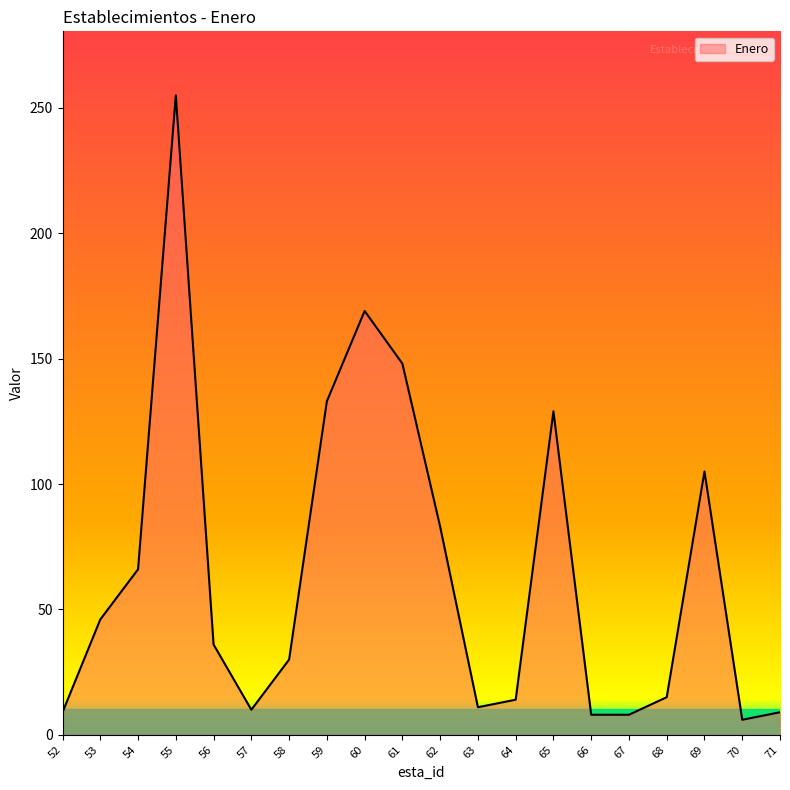

Is it true that the value at 55 is 255?

True